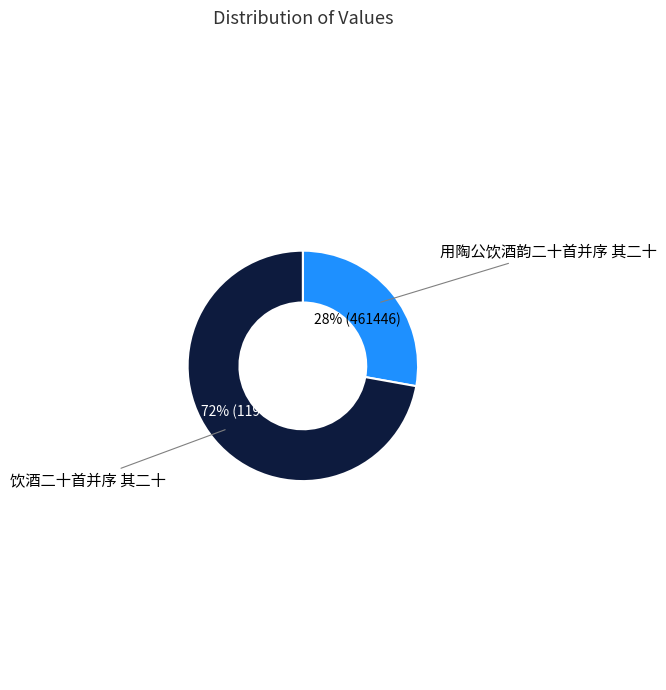

Which has a higher value, 用陶公饮酒韵二十首并序 其二十 or 饮酒二十首并序 其二十?

饮酒二十首并序 其二十